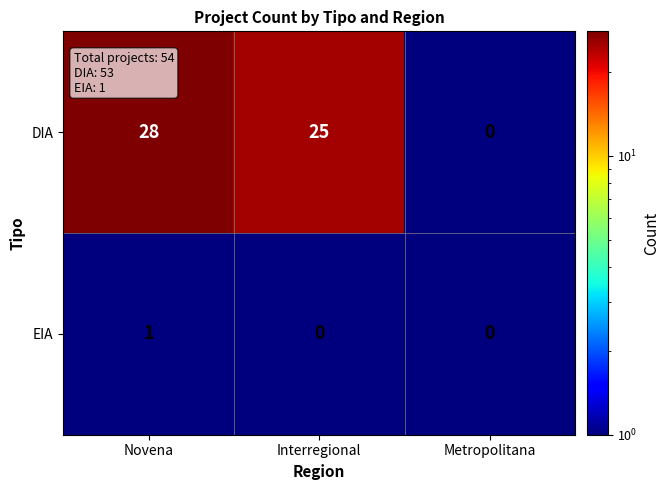

Count the number of categories in the chart.

3